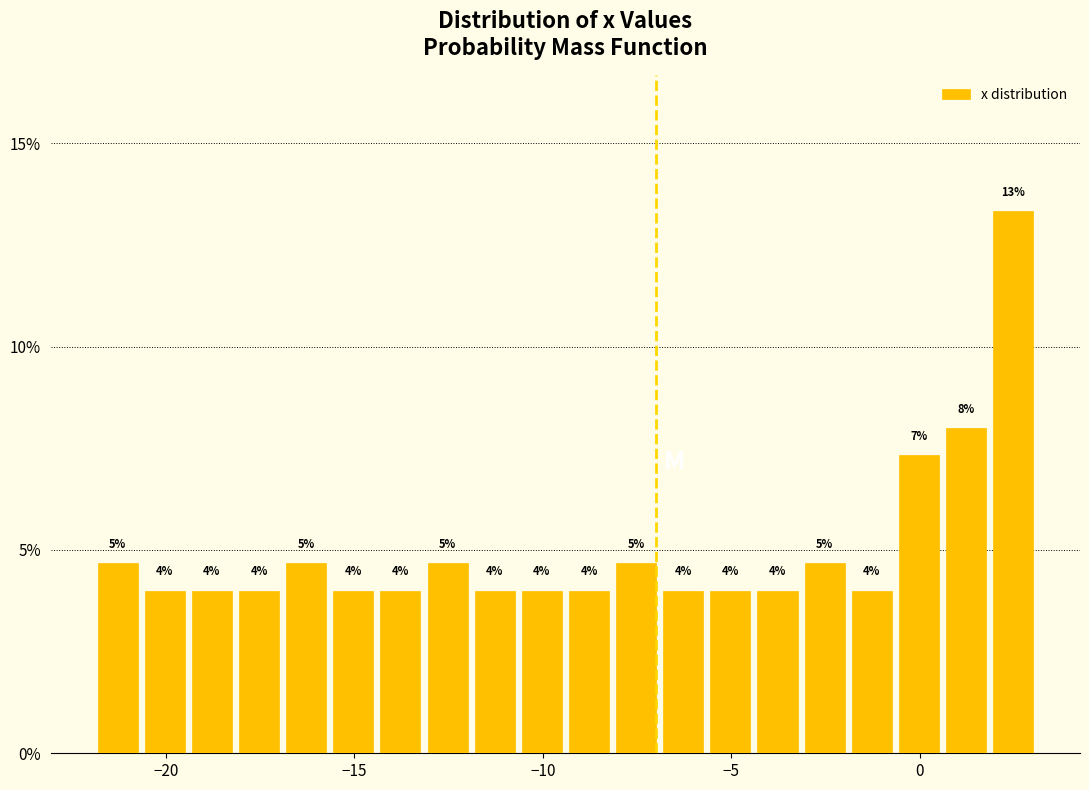

Read against the x-axis, roughly where is the centre of the tallest bar?

2.5